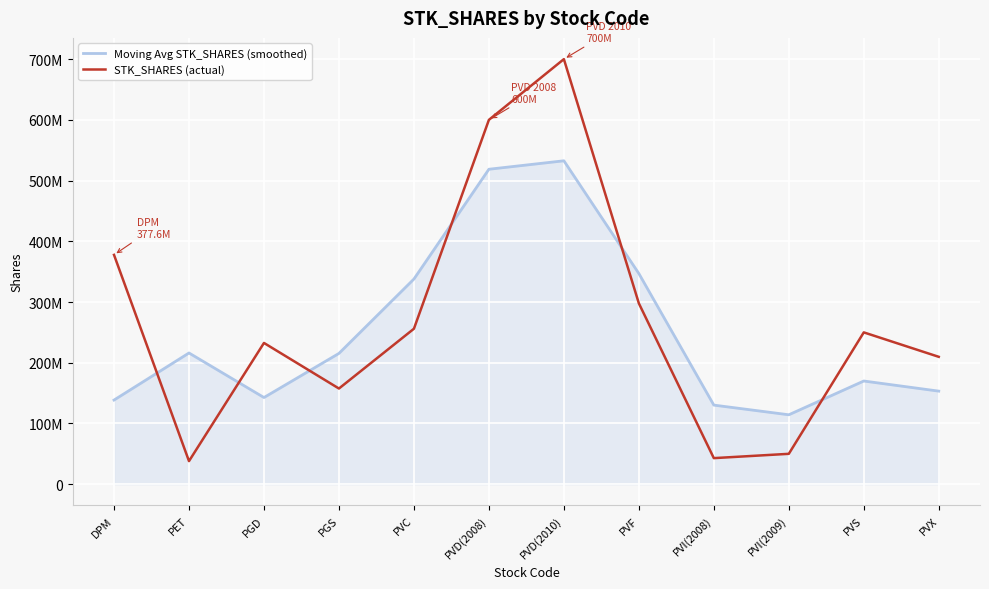

What are all the series names shown in the legend?

Moving Avg STK_SHARES (smoothed), STK_SHARES (actual)